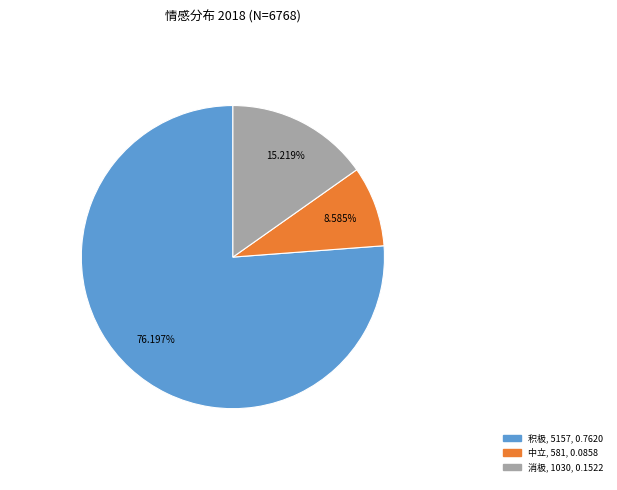

What percentage is the 消极 slice, to the nearest percent?

15%